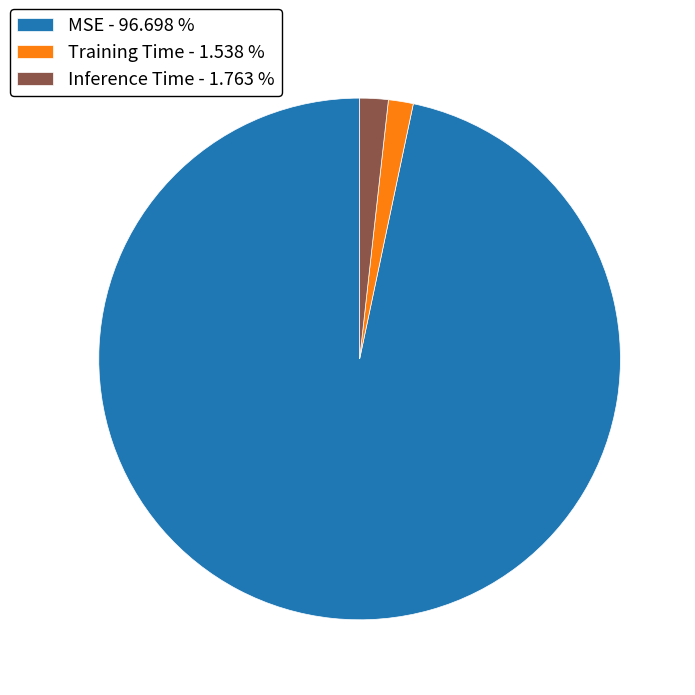

Which has a higher value, MSE - 96.698 % or Training Time - 1.538 %?

MSE - 96.698 %